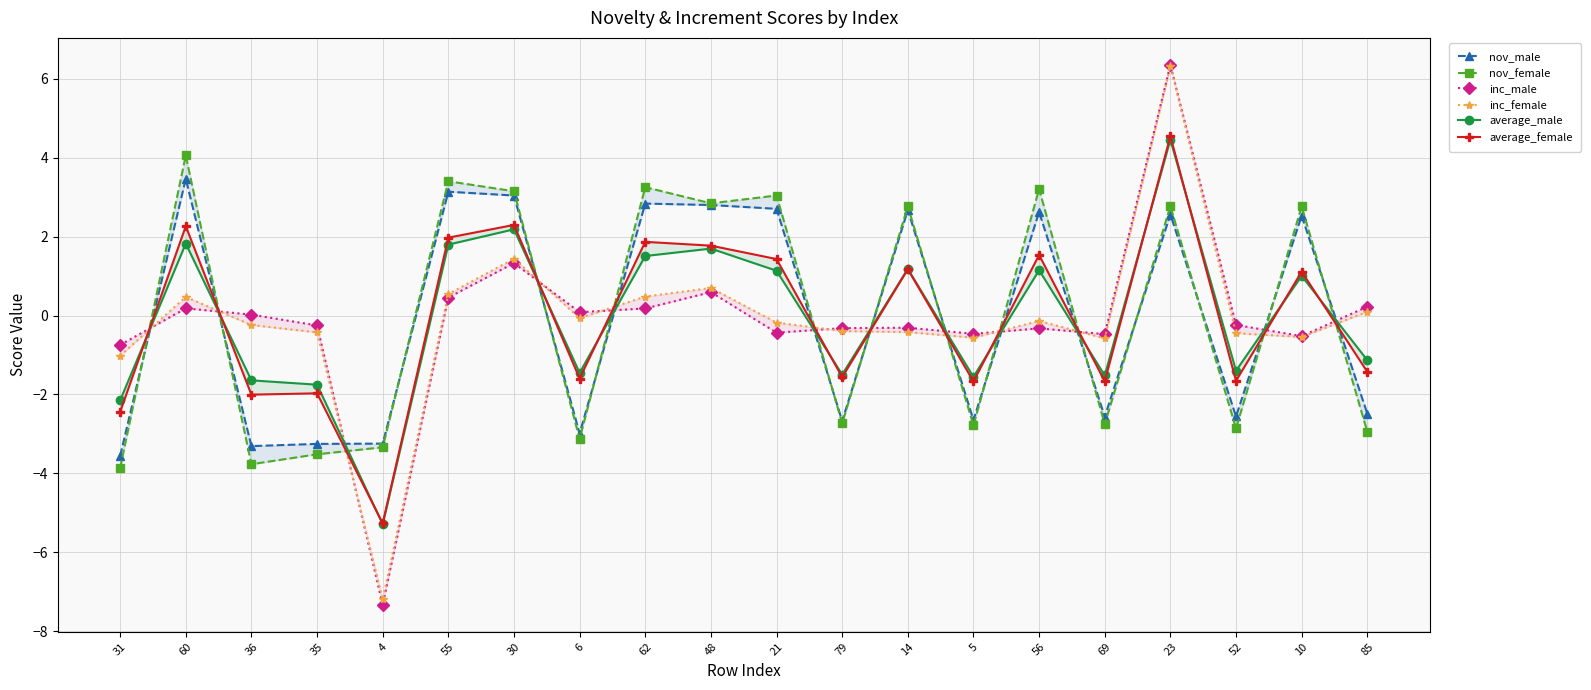

How many values in inc_male are below zero?

11